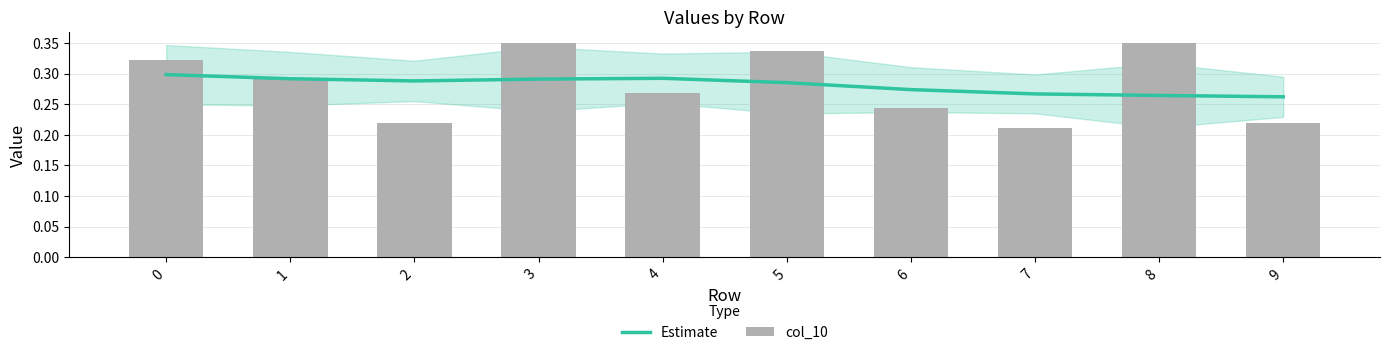

Are the bars grouped side by side (vs. stacked)?

Yes